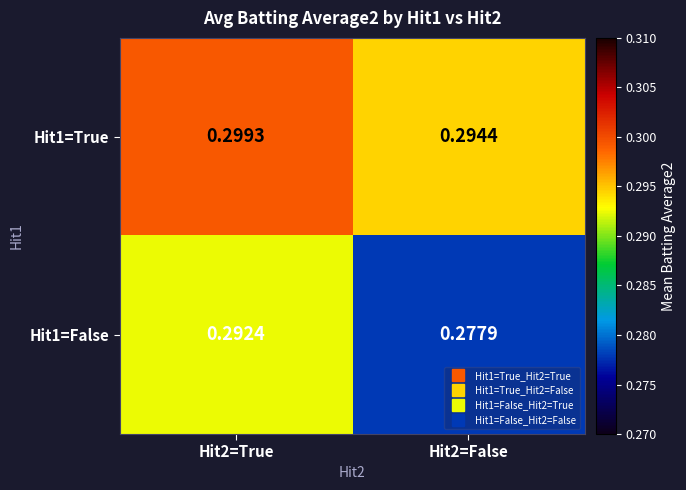

Is the value of Hit1=True at Hit2=False greater than the value of Hit1=False at Hit2=True?

Yes